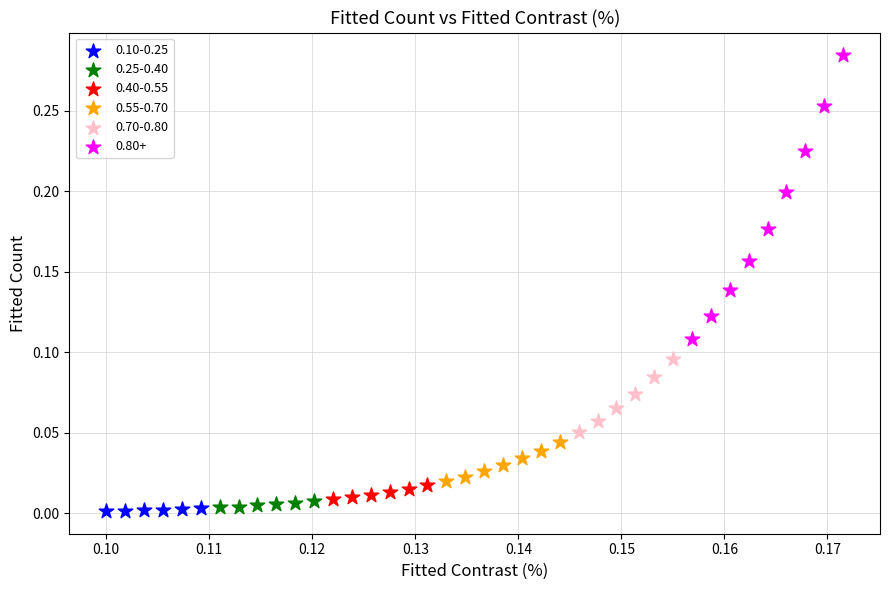

Which series contains the highest Y value?

0.80+